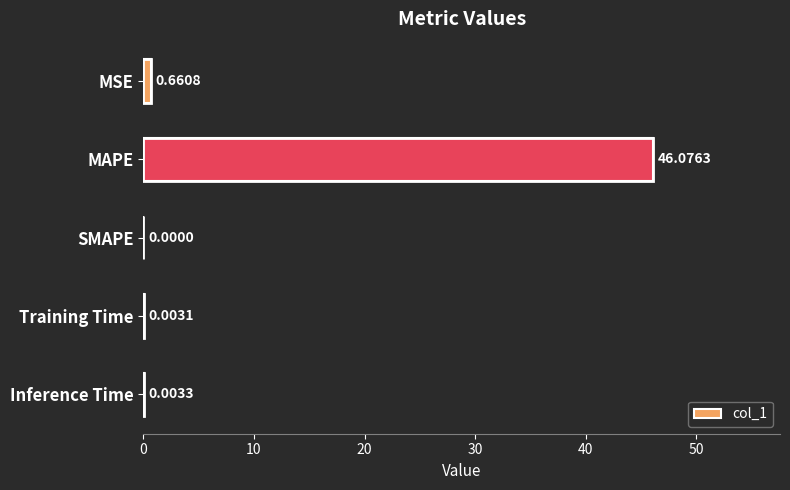

What is the sum of all values?

46.7